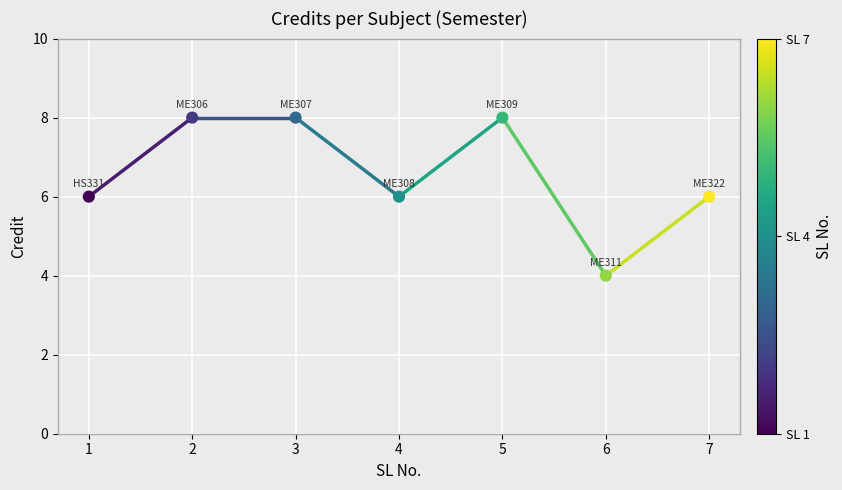

What is the range of X values (max minus min)?

6